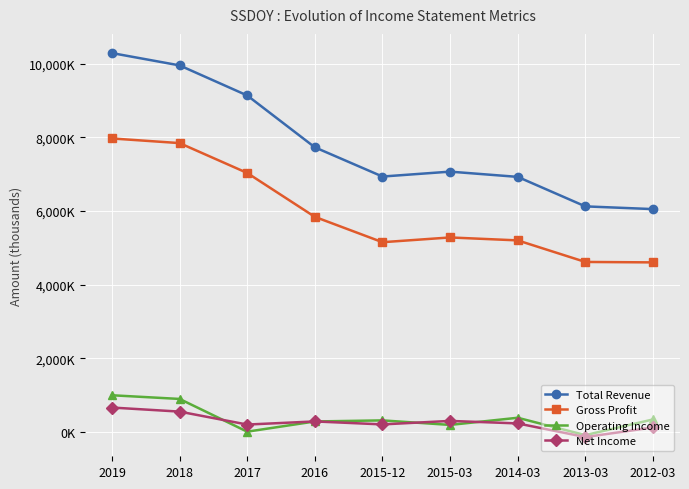

The value of Gross Profit at 2016 is 5842600. True or false?

True